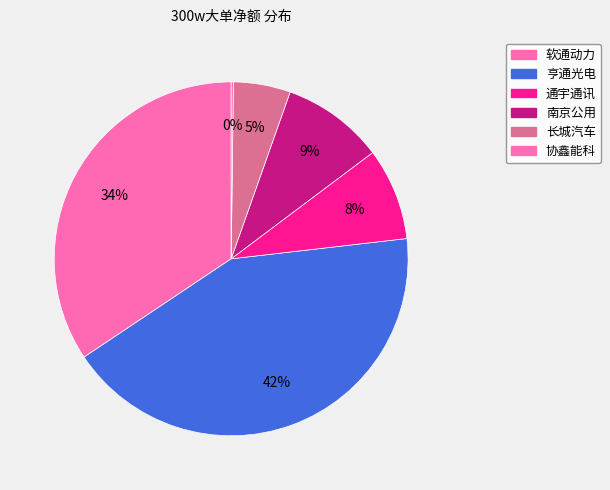

Combined, what portion of the pie is 亨通光电 and 通宇通讯?

50.9%